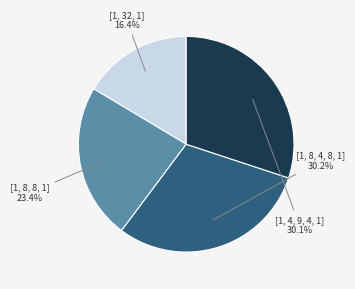

Is there a majority slice in this chart?

No